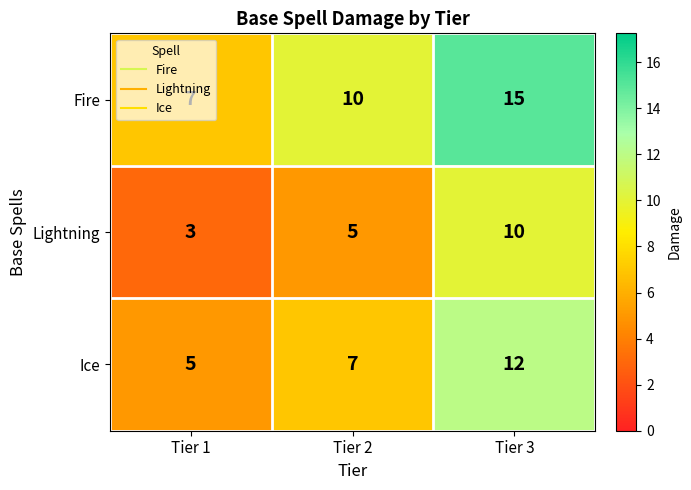

What is the total value across all series at Tier 3?

37